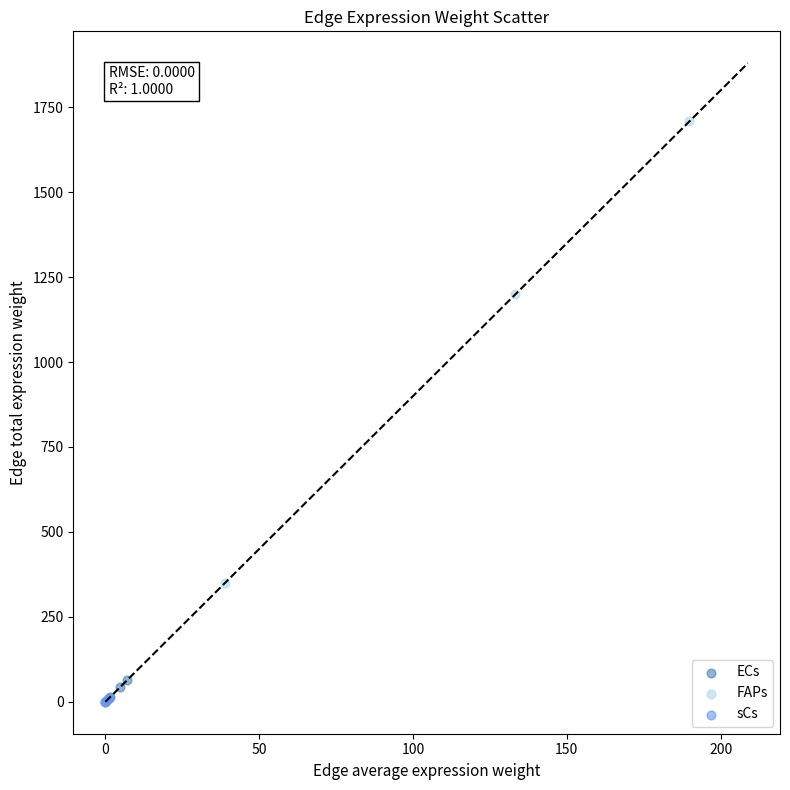

Which series reaches the maximum Y coordinate?

FAPs